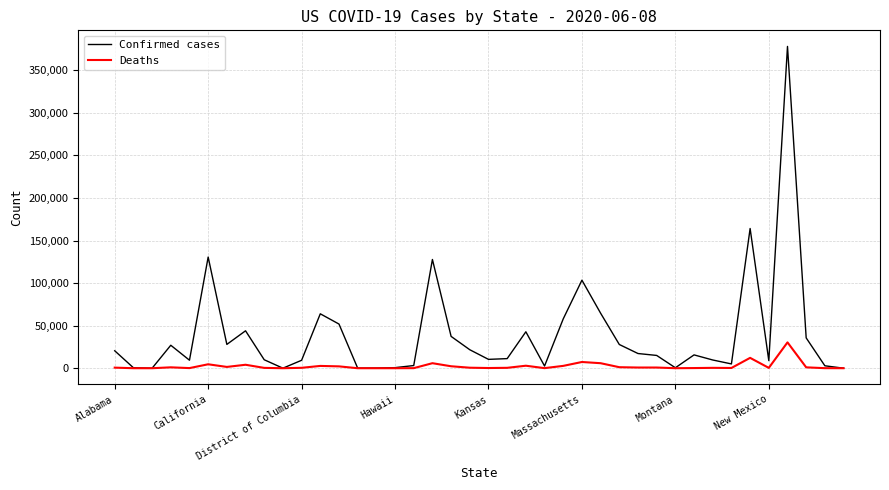

Which series has the largest total across all categories?

Confirmed cases